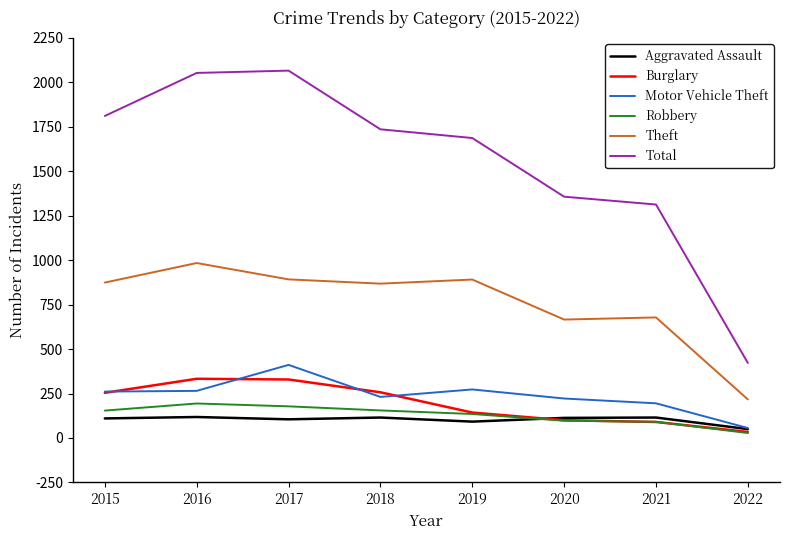

What is the highest value of the Aggravated Assault series?

118